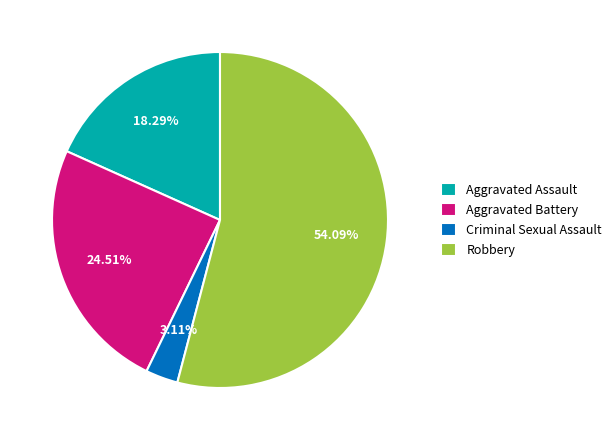

To the nearest percent, what is the combined percentage of Aggravated Battery and Aggravated Assault?

43%